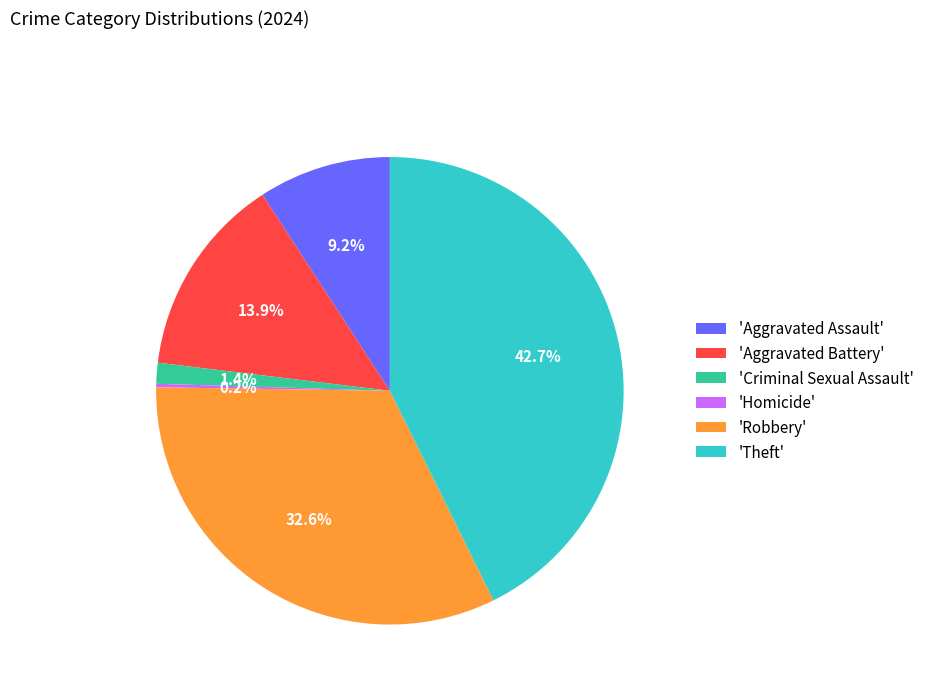

What is the ratio of the value at 'Robbery' to the value at 'Aggravated Assault'?

3.5